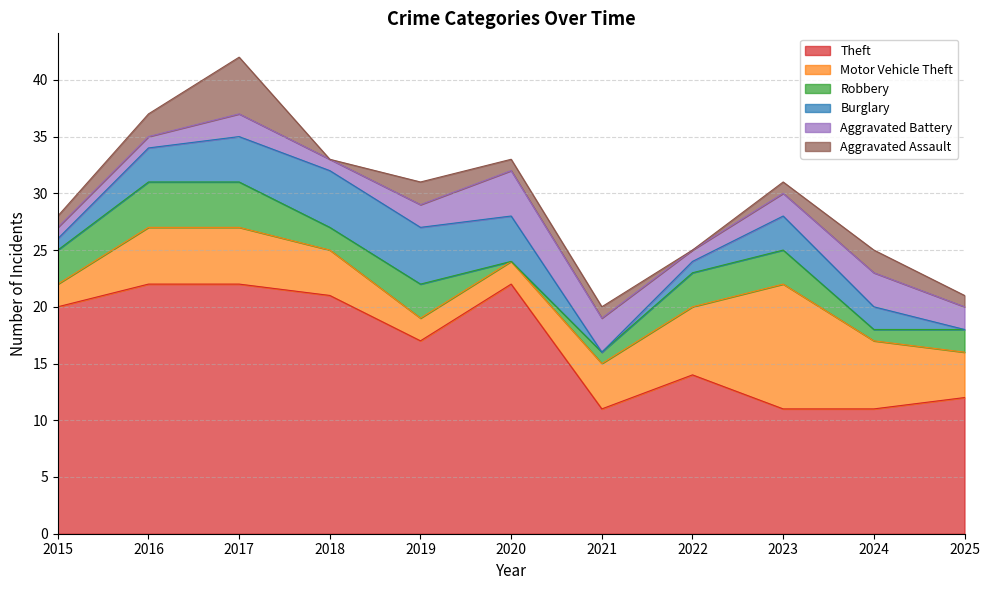

How many data points in Robbery are less than 3?

5